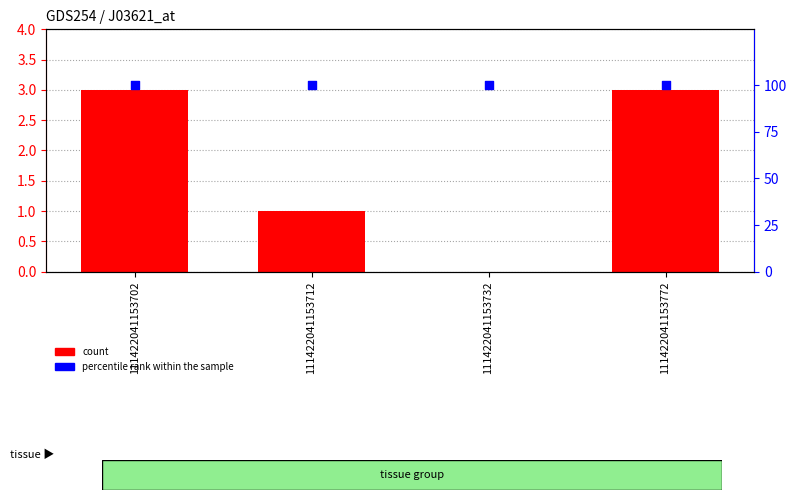

At which category is the sum across all series the highest?

111422041153702